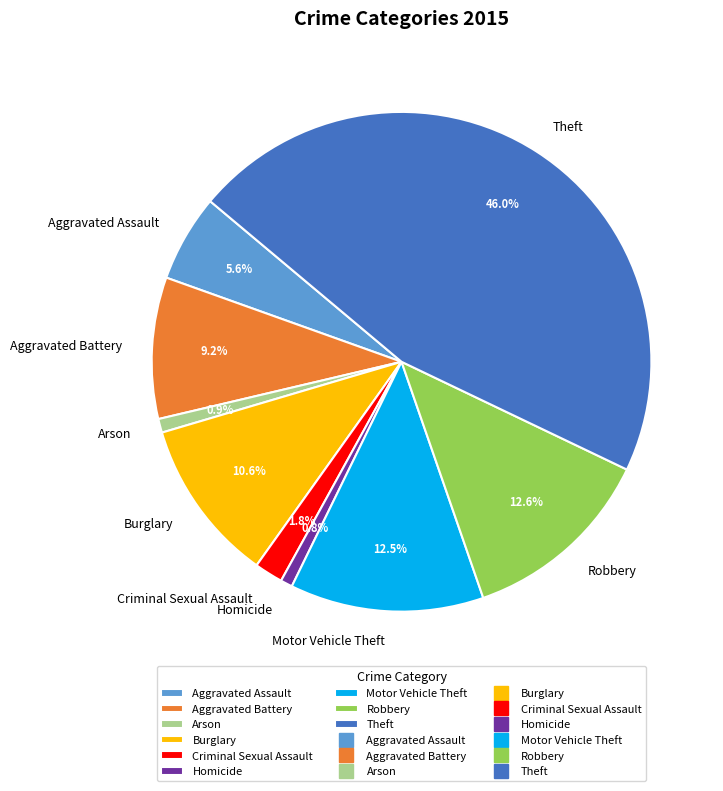

Approximately how many times larger is the value at Arson compared to Robbery?

0.1